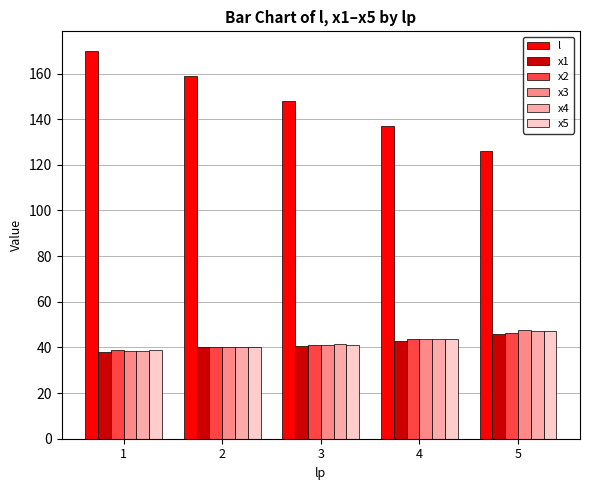

What value does the x5 series have at 1?

39.0